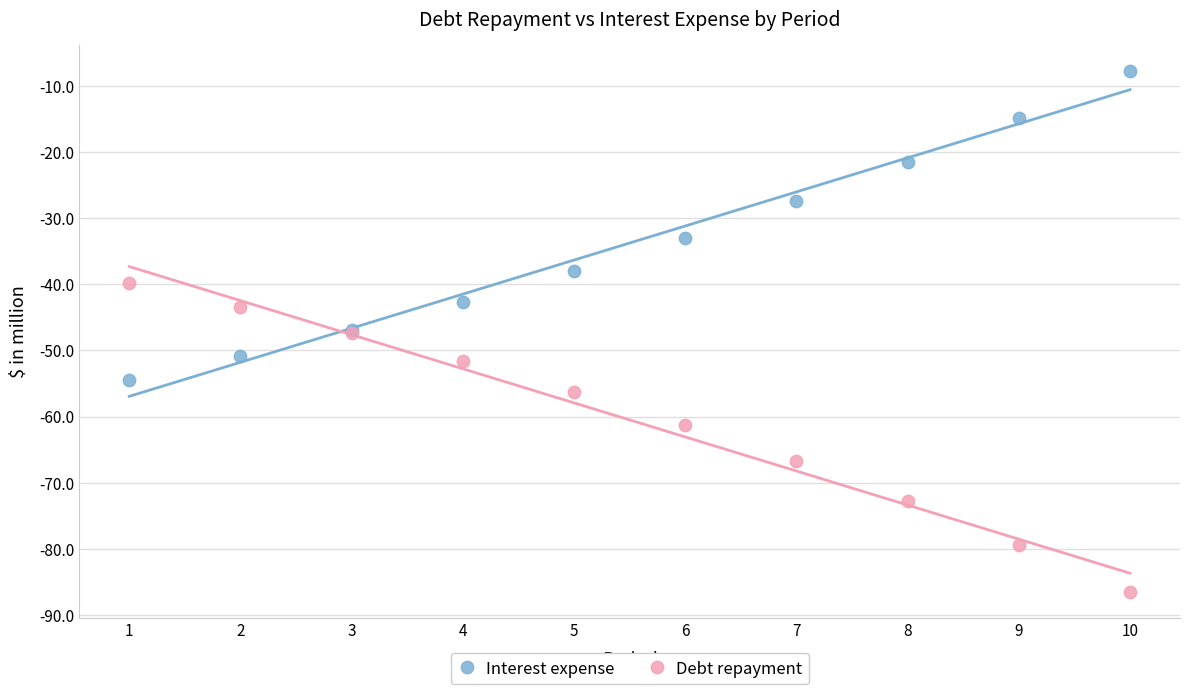

Which series reaches the minimum Y coordinate?

Debt repayment